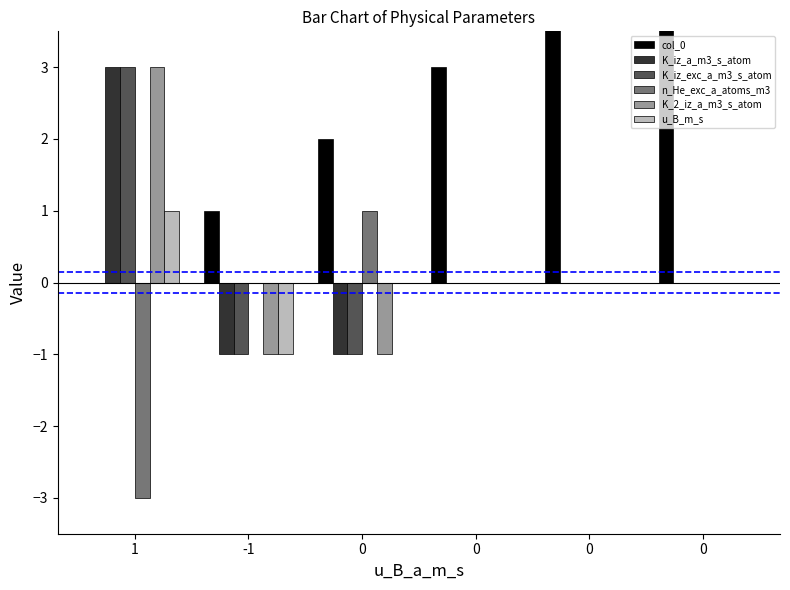

At which label does K_2_iz_a_m3_s_atom first exceed 0?

1